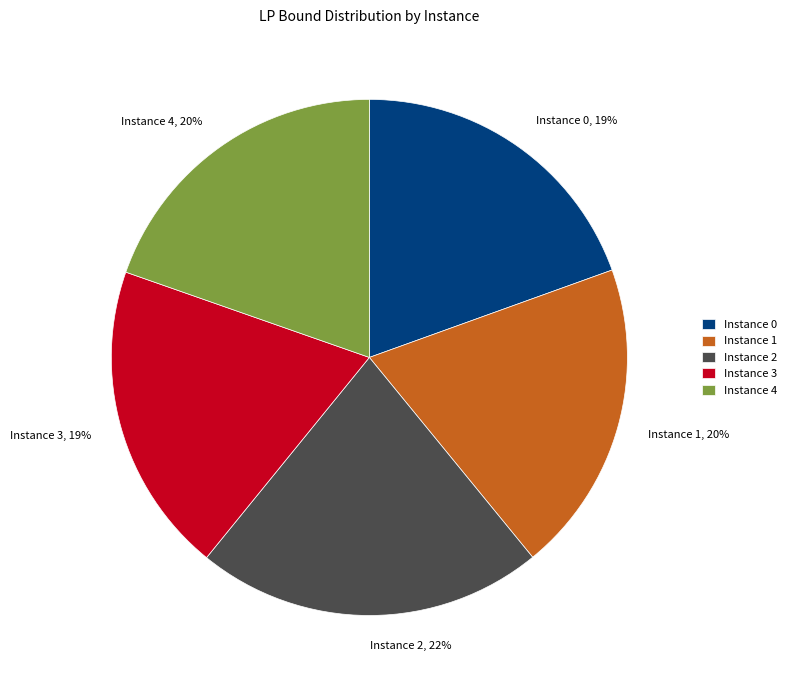

Count the number of slices in the pie.

5